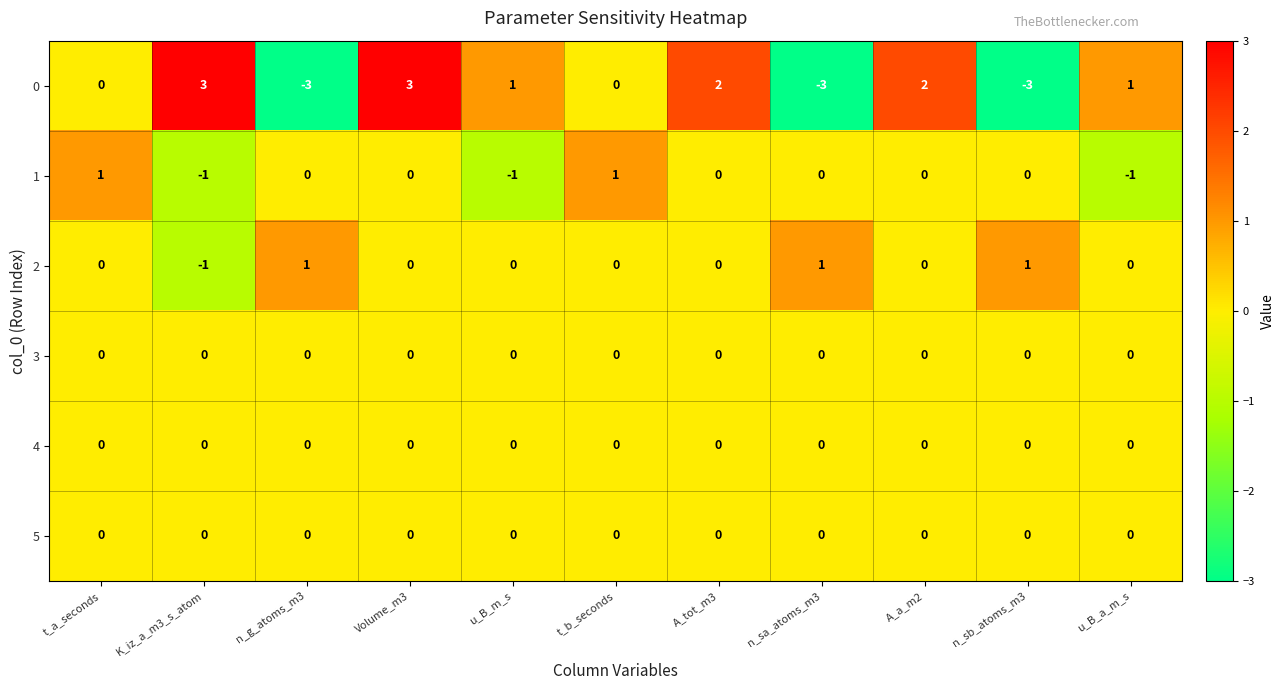

At which label does 0 first exceed 1?

K_iz_a_m3_s_atom